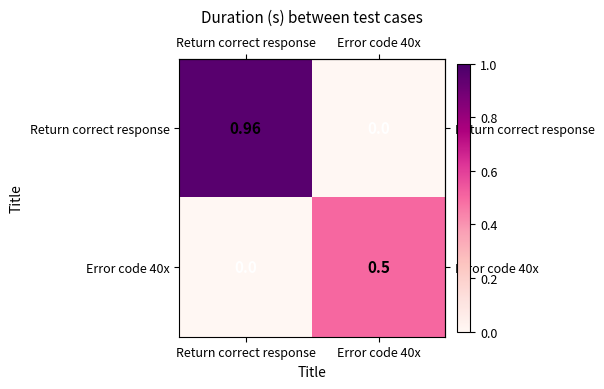

At which category does the chart reach its peak across all series?

Return correct response